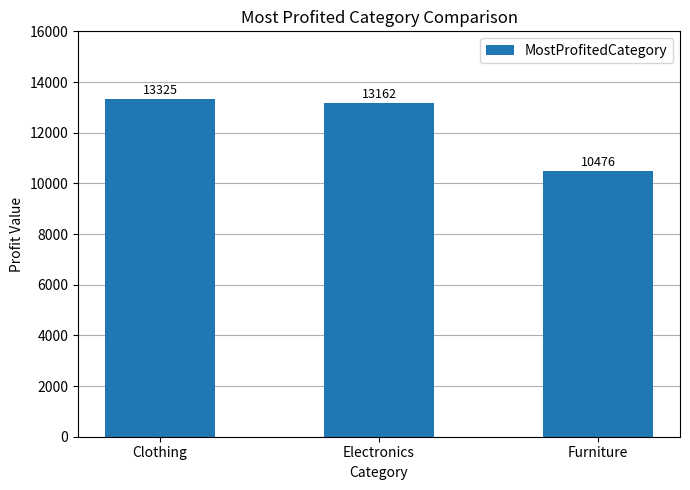

What position from the right is Clothing?

3